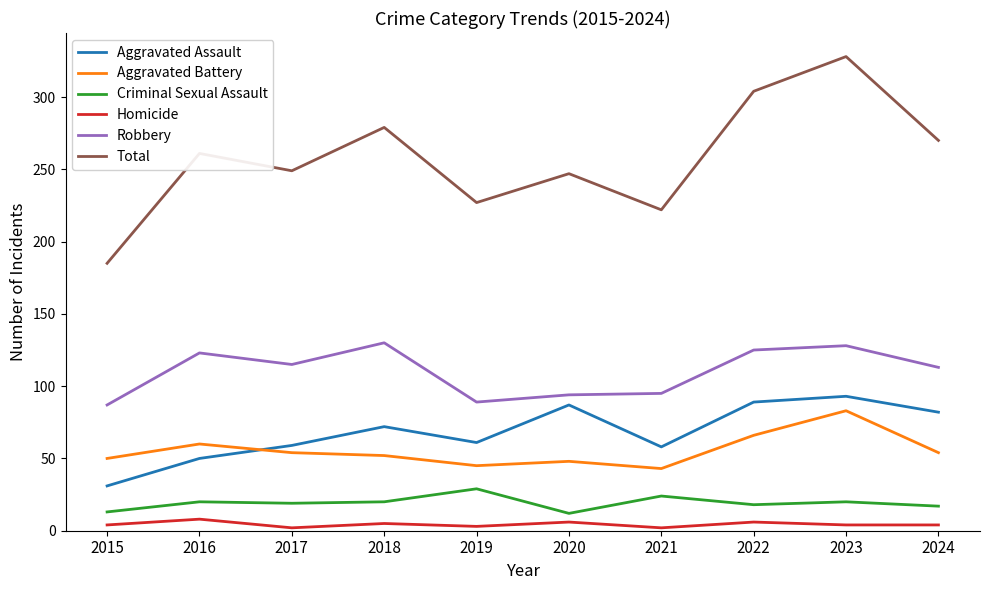

At which category does Aggravated Assault reach its first local valley?

2019